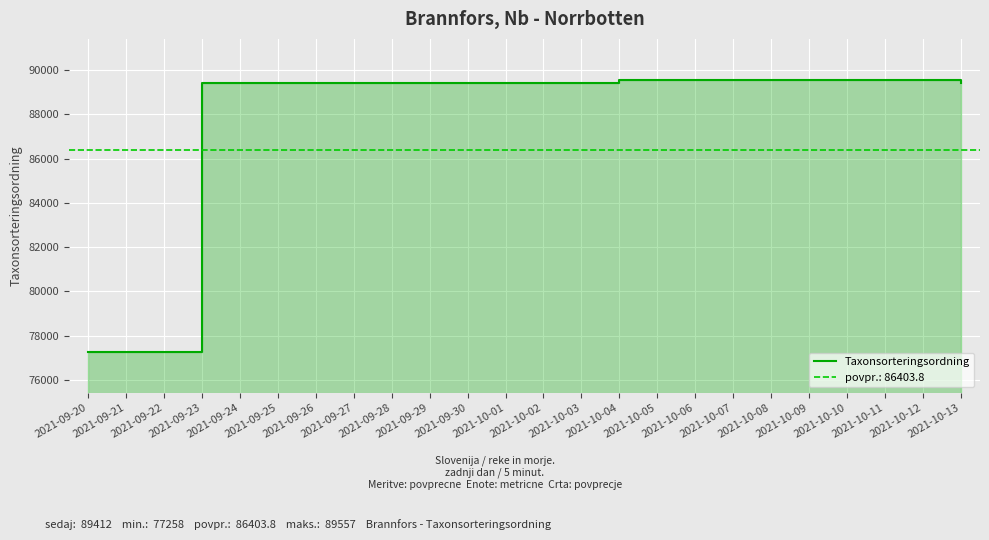

Which has a higher value, 2021-10-04 or 2021-09-23?

2021-10-04